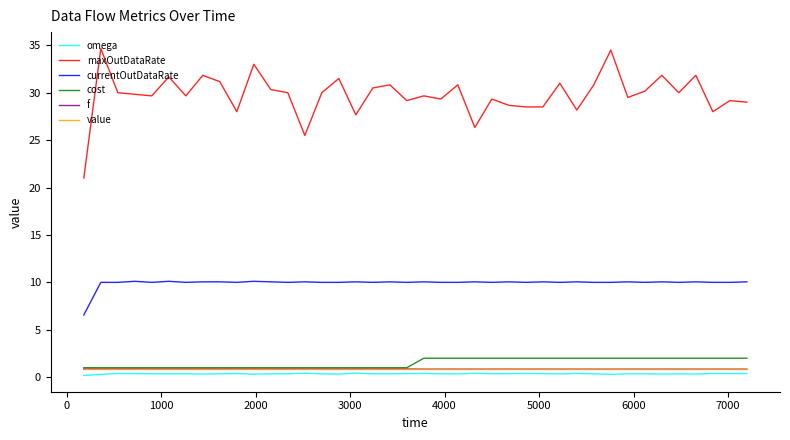

Which series has the largest total across all categories?

maxOutDataRate